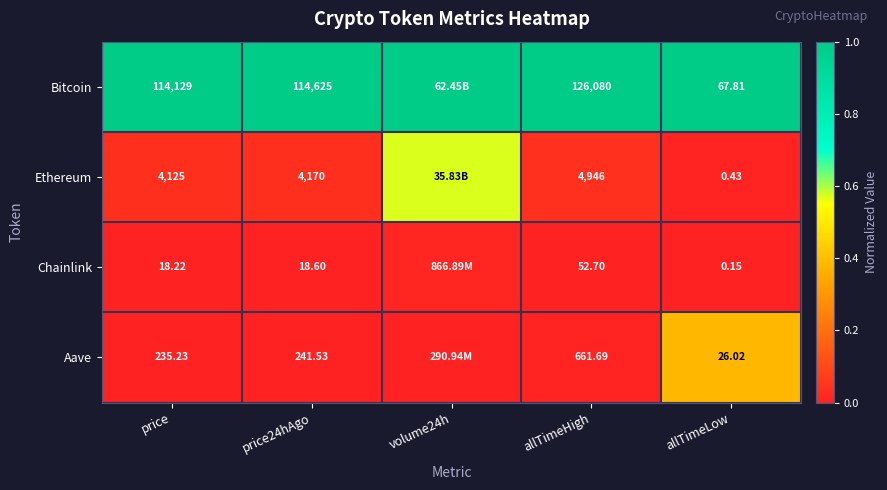

At price24hAgo, list the series in order from smallest to largest.

Chainlink, Aave, Ethereum, Bitcoin